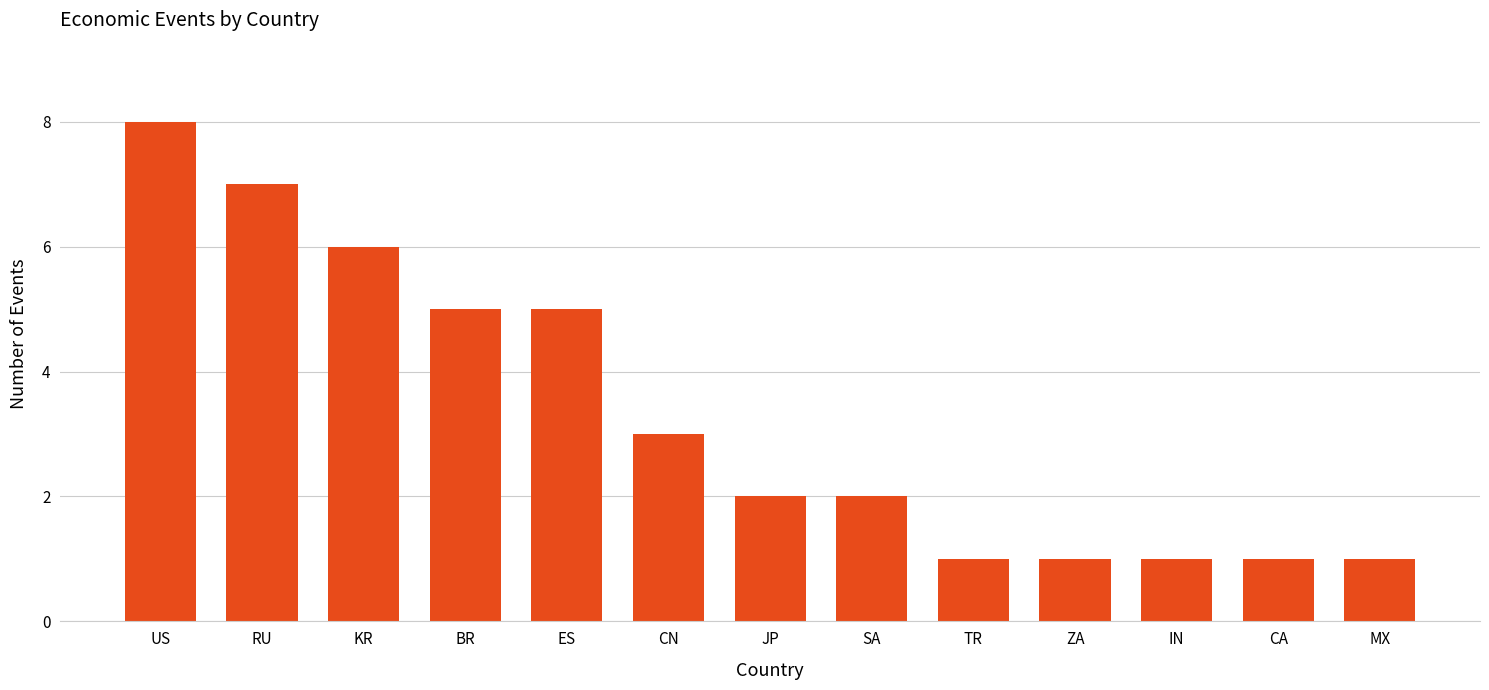

At which category does the chart reach its peak across all series?

US